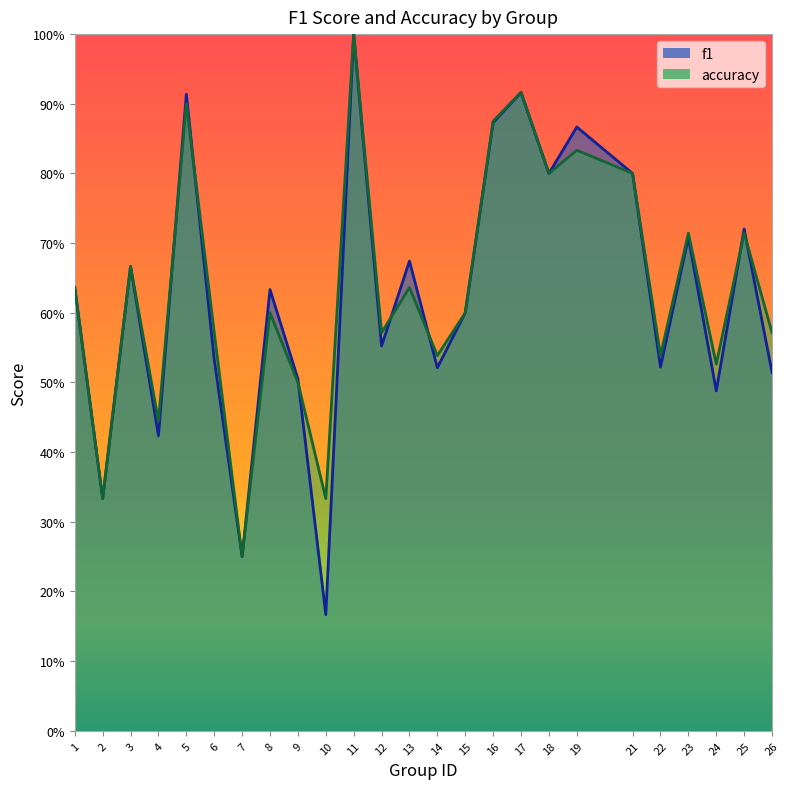

What is the value of the f1 point at the 15th from the left?

0.6